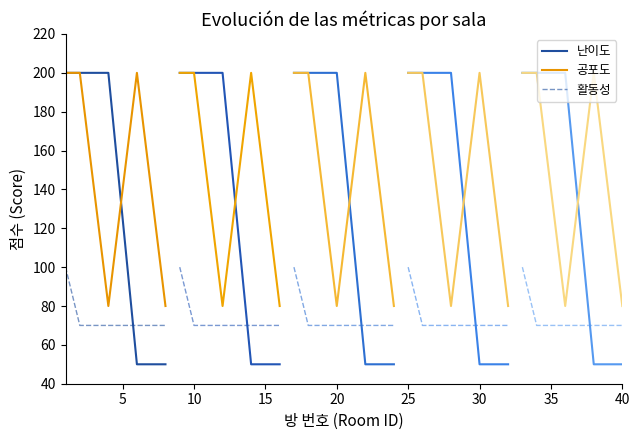

What is the value of the 난이도 point at the 6th from the left?

50